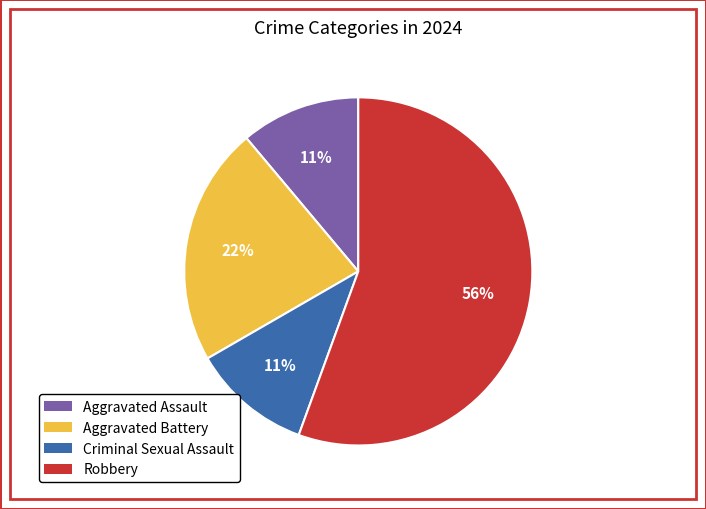

Which slice is the largest?

Robbery